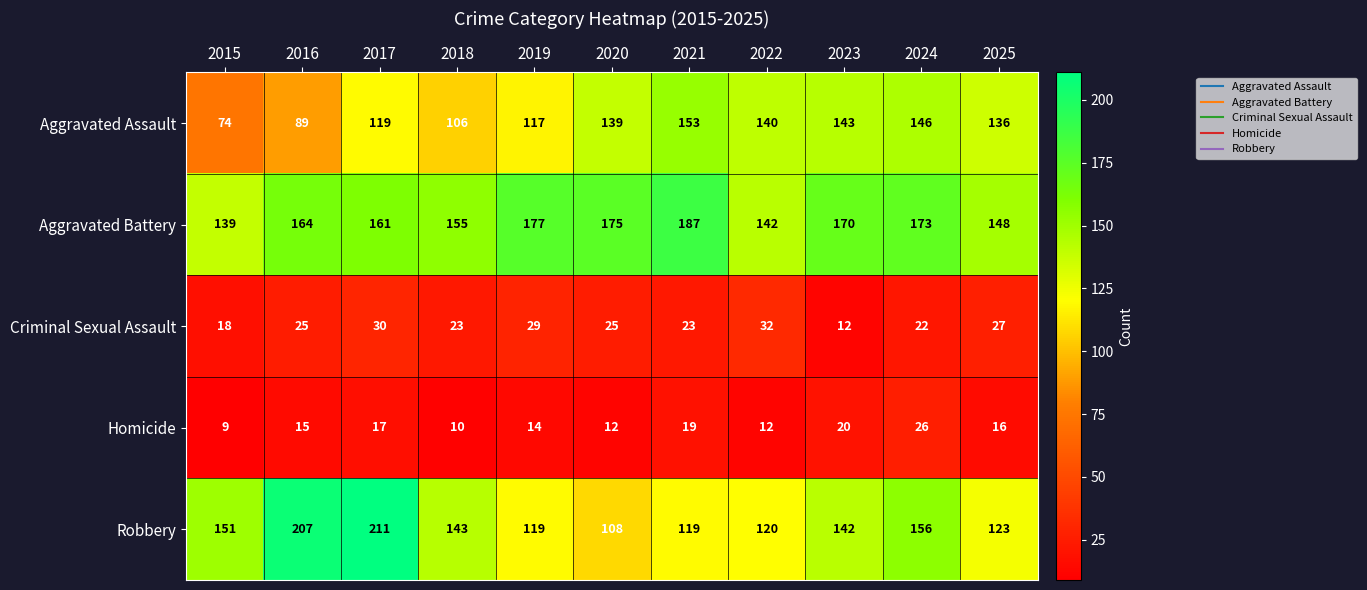

At which category does the chart reach its minimum across all series?

2015